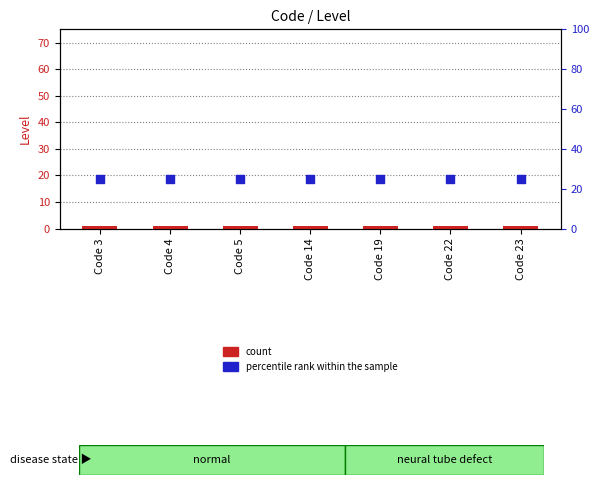

Which series reaches the maximum Y coordinate?

percentile rank within the sample